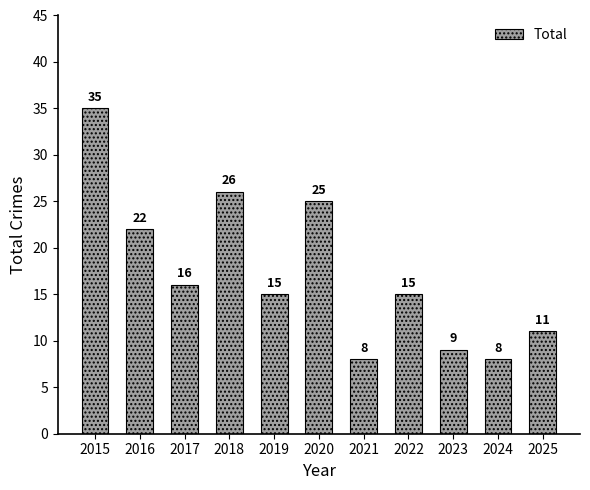

What is the change in value from 2019 to 2023?

-6